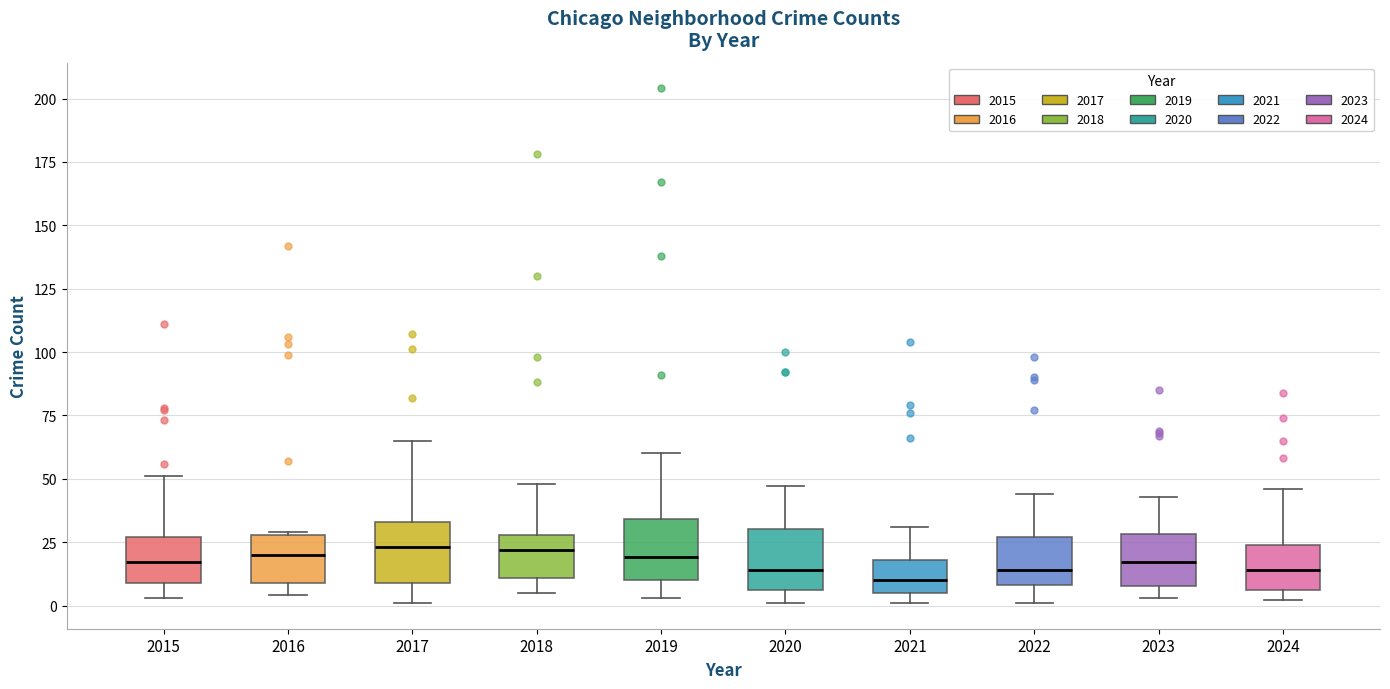

Where does the upper whisker of the box at x = 2019 end on the y-axis? The values are not printed on the chart, so give them approximately, as read against the axis.

60